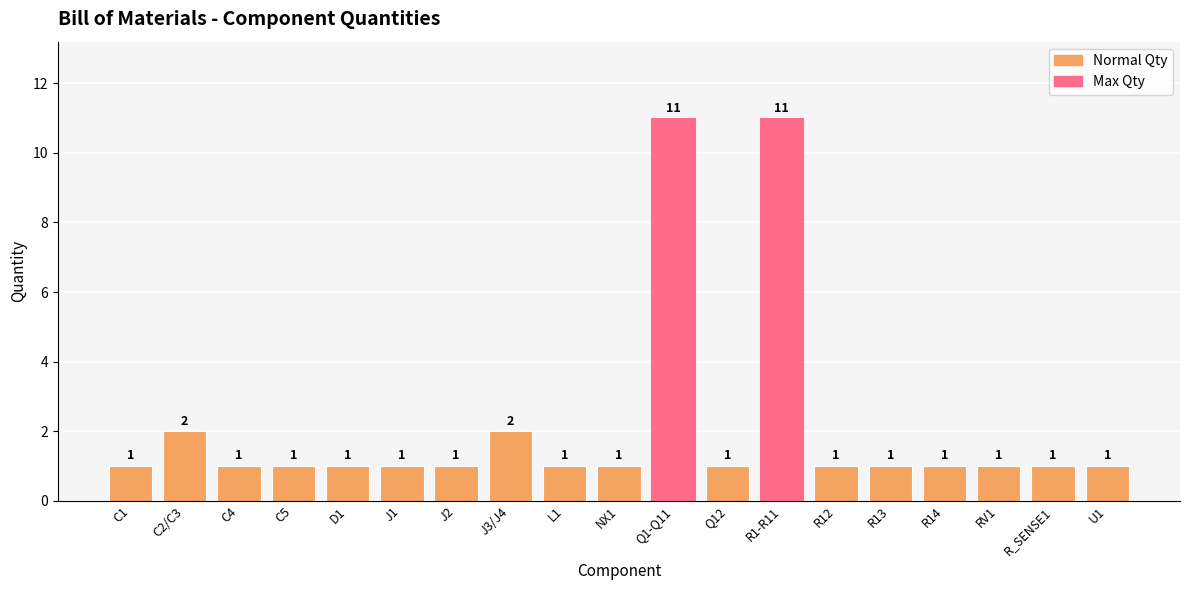

What is the greatest value displayed?

11